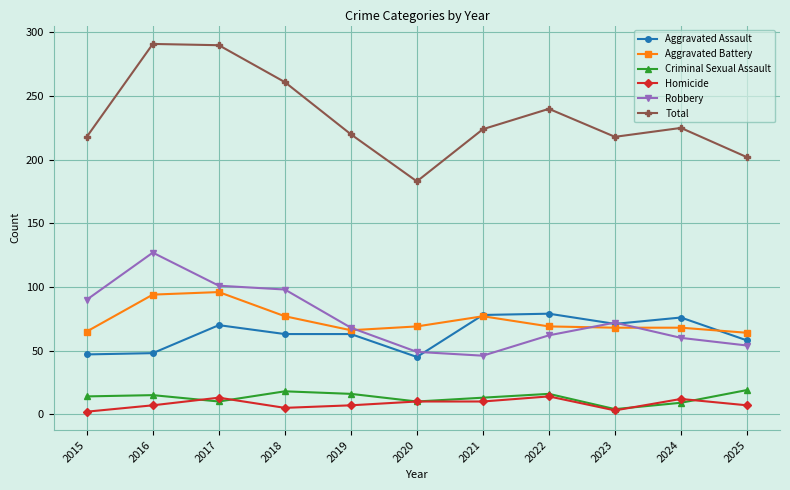

How many lines are shown in the chart?

6